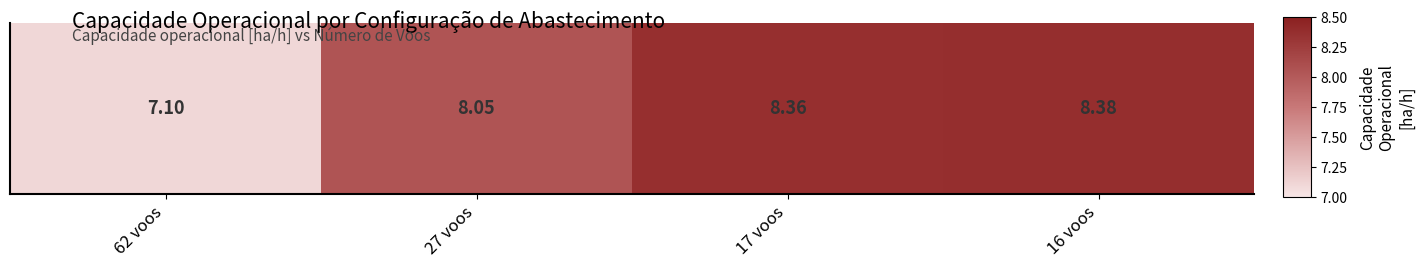

List the labels in order of value, largest first.

16 voos, 17 voos, 27 voos, 62 voos